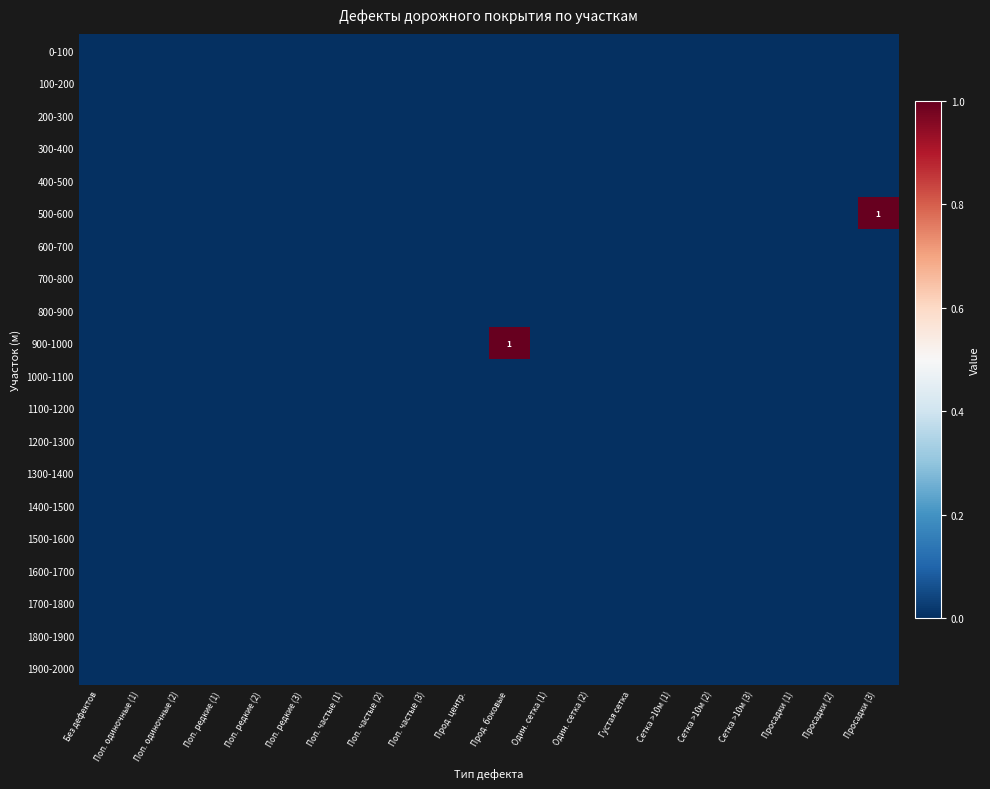

Count the number of data series in this chart.

20